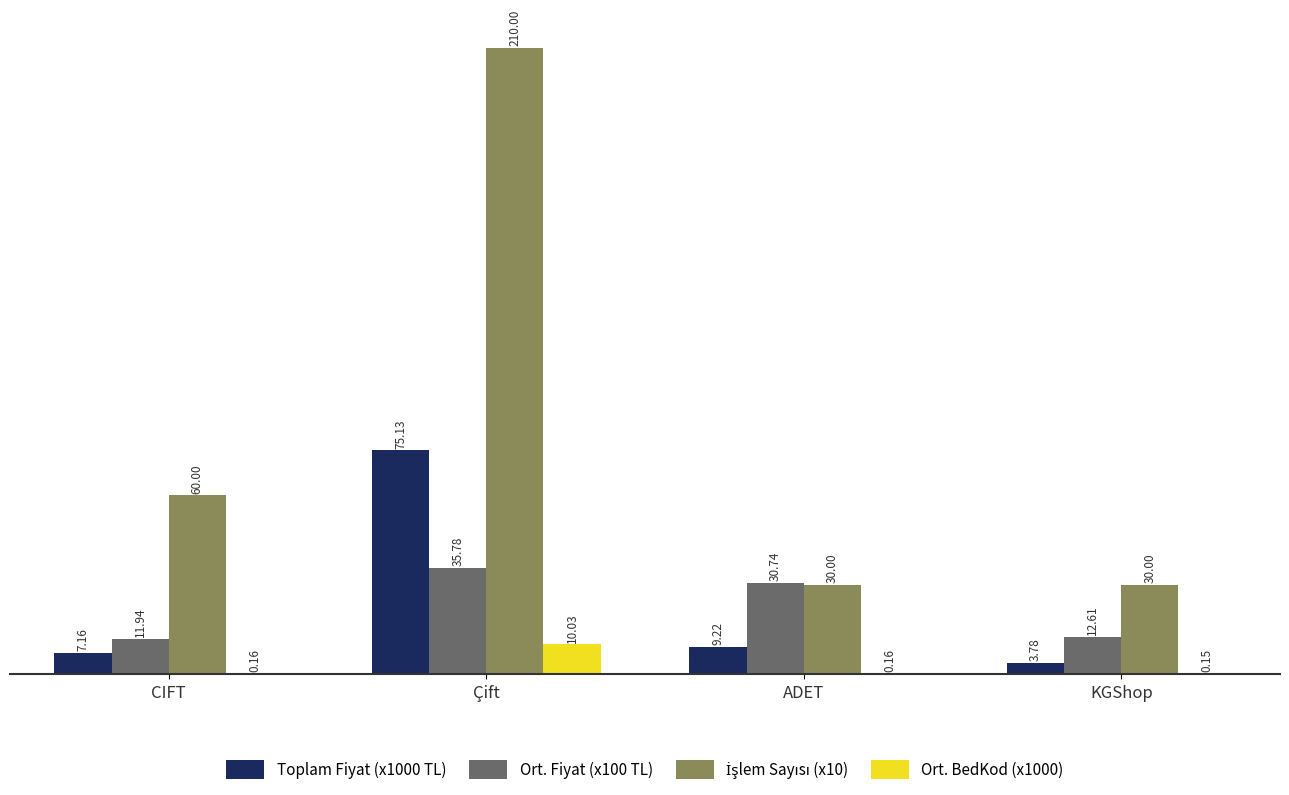

What is the sum of all Ort. BedKod (x1000) values?

10.5